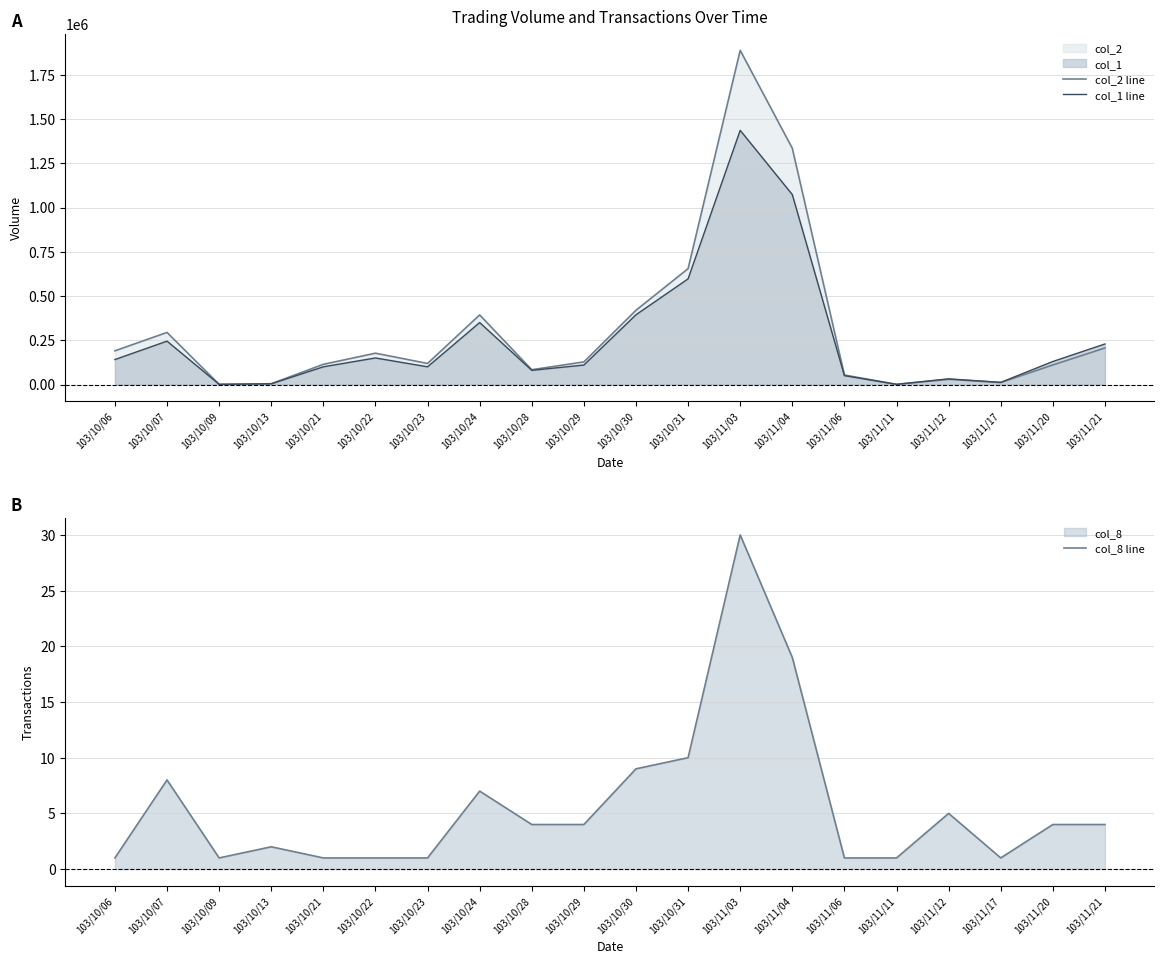

Where is col_8 line nearest to the value 15?

103/11/04